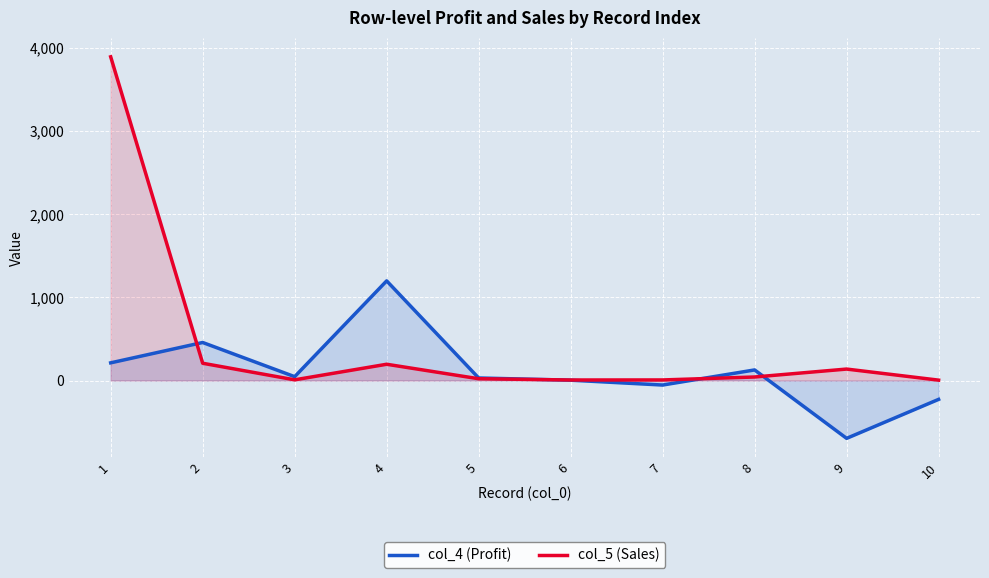

Reading left to right, list all the values displayed in this chart.

col_4 (Profit): 213.0	457.8	46.7	1199.0	30.9	4.4	-54.0	127.7	-695.3	-226.4
col_5 (Sales): 3894.0	208.2	8.7	196.0	21.8	6.6	7.3	42.8	138.1	5.0